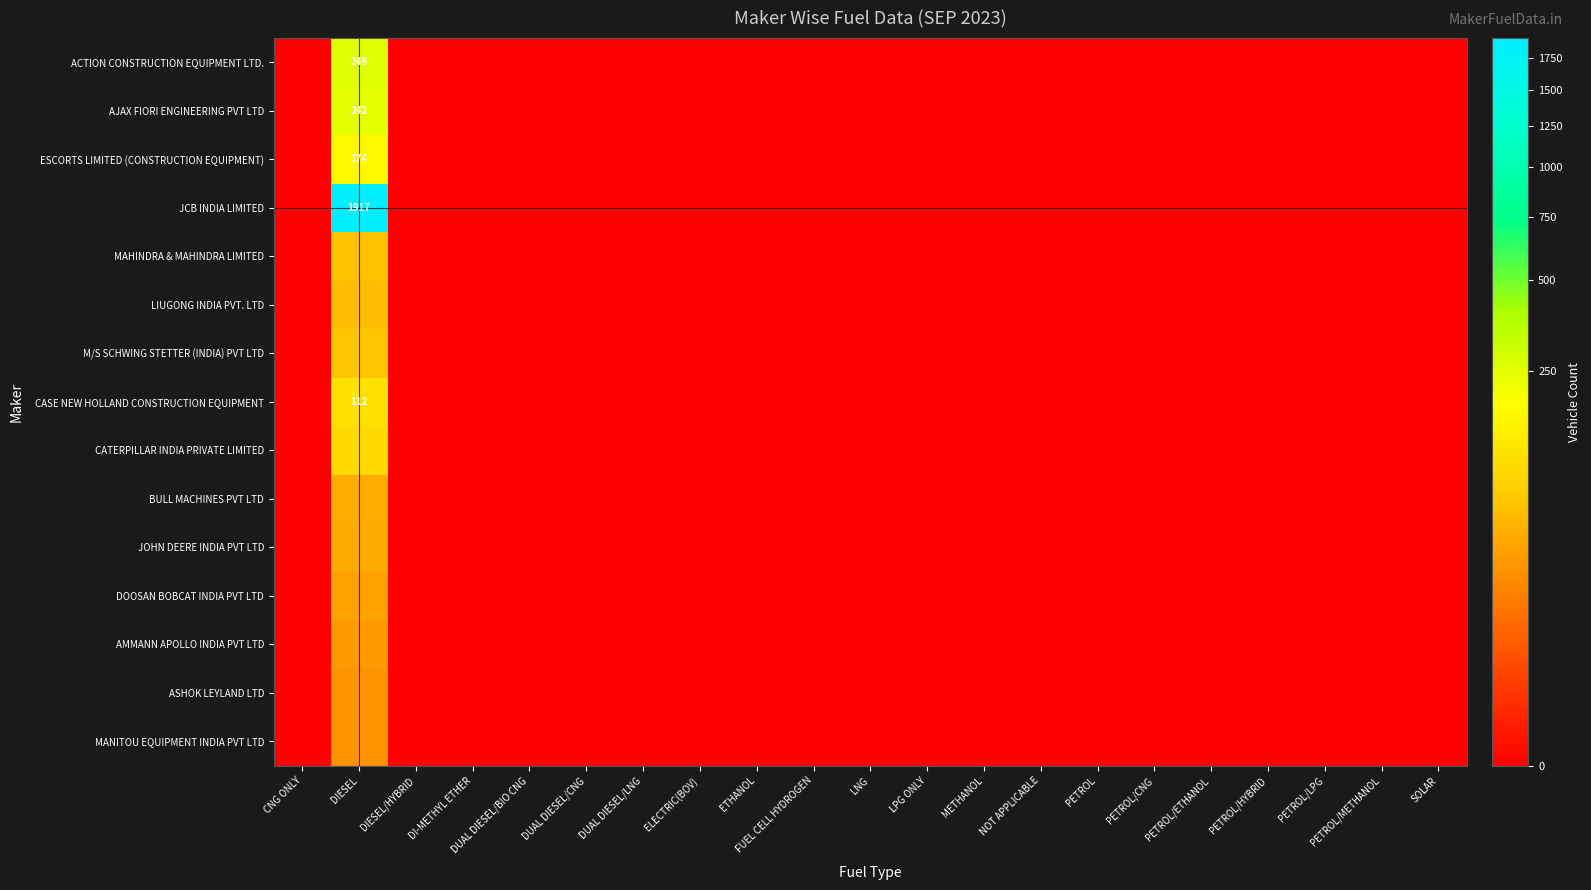

At which category is the sum across all series the highest?

DIESEL